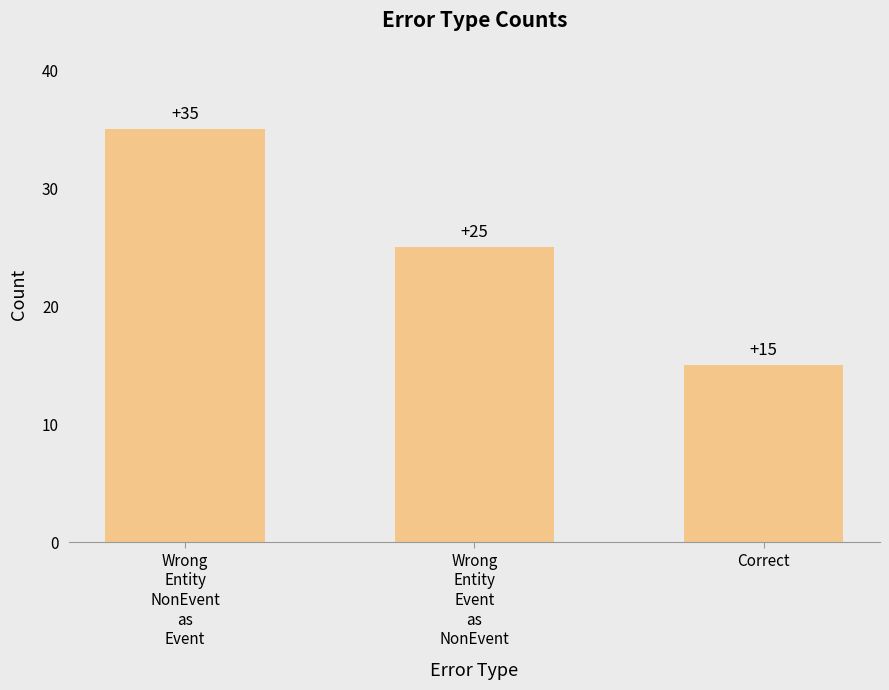

How many values are between 15 and 35?

3